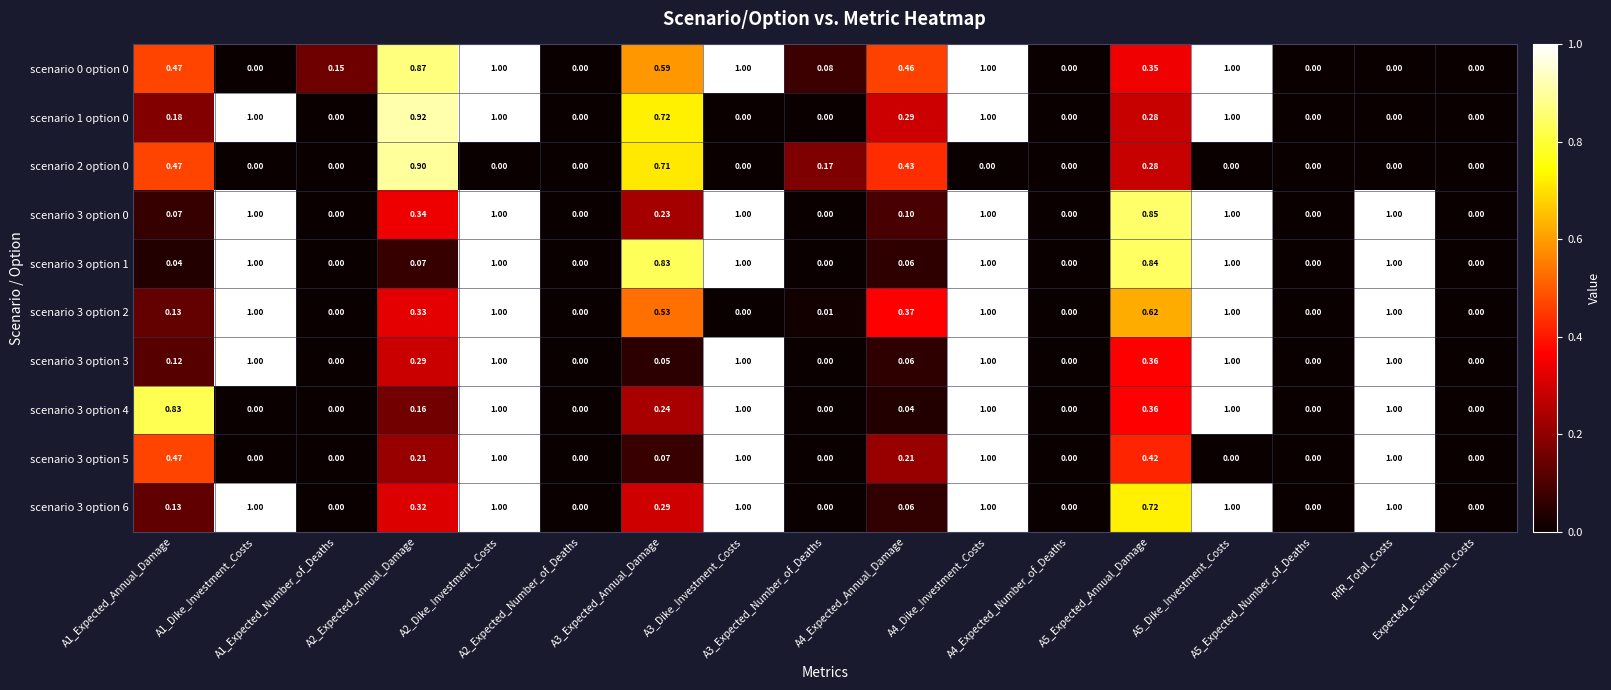

How many data points in scenario 3 option 2 are above 0?

11